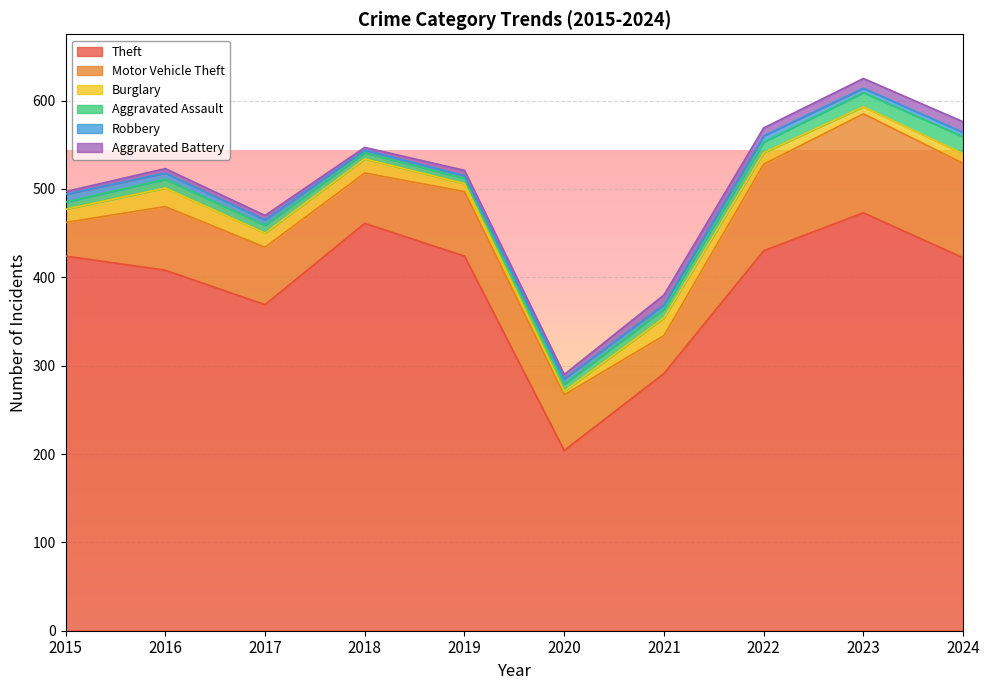

What is the maximum value for Theft?

473